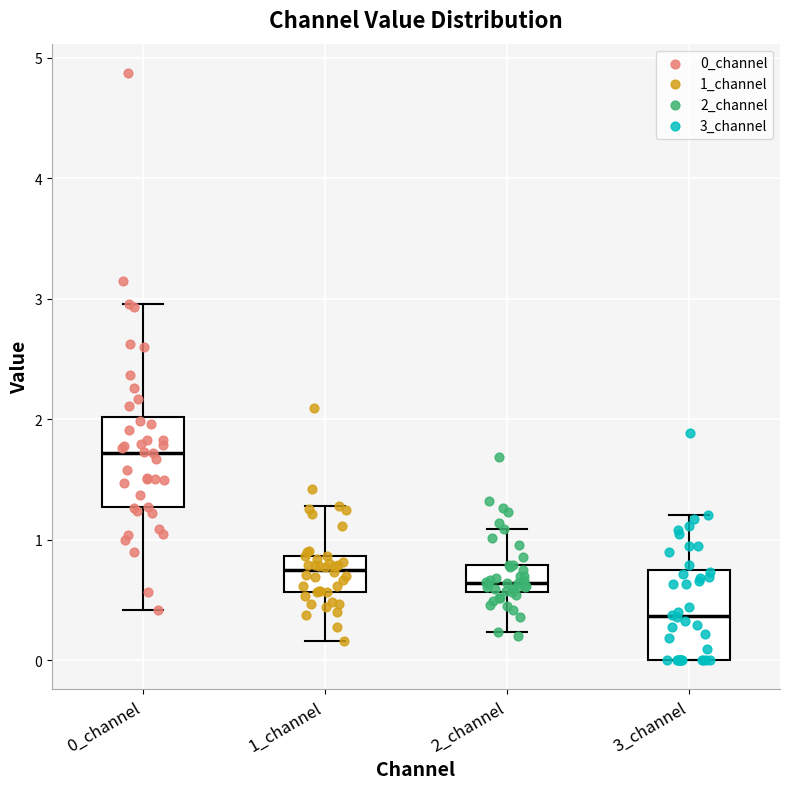

Where is the upper edge of the box for 2_channel on the y-axis? The values are not printed on the chart, so give them approximately, as read against the axis.

0.8